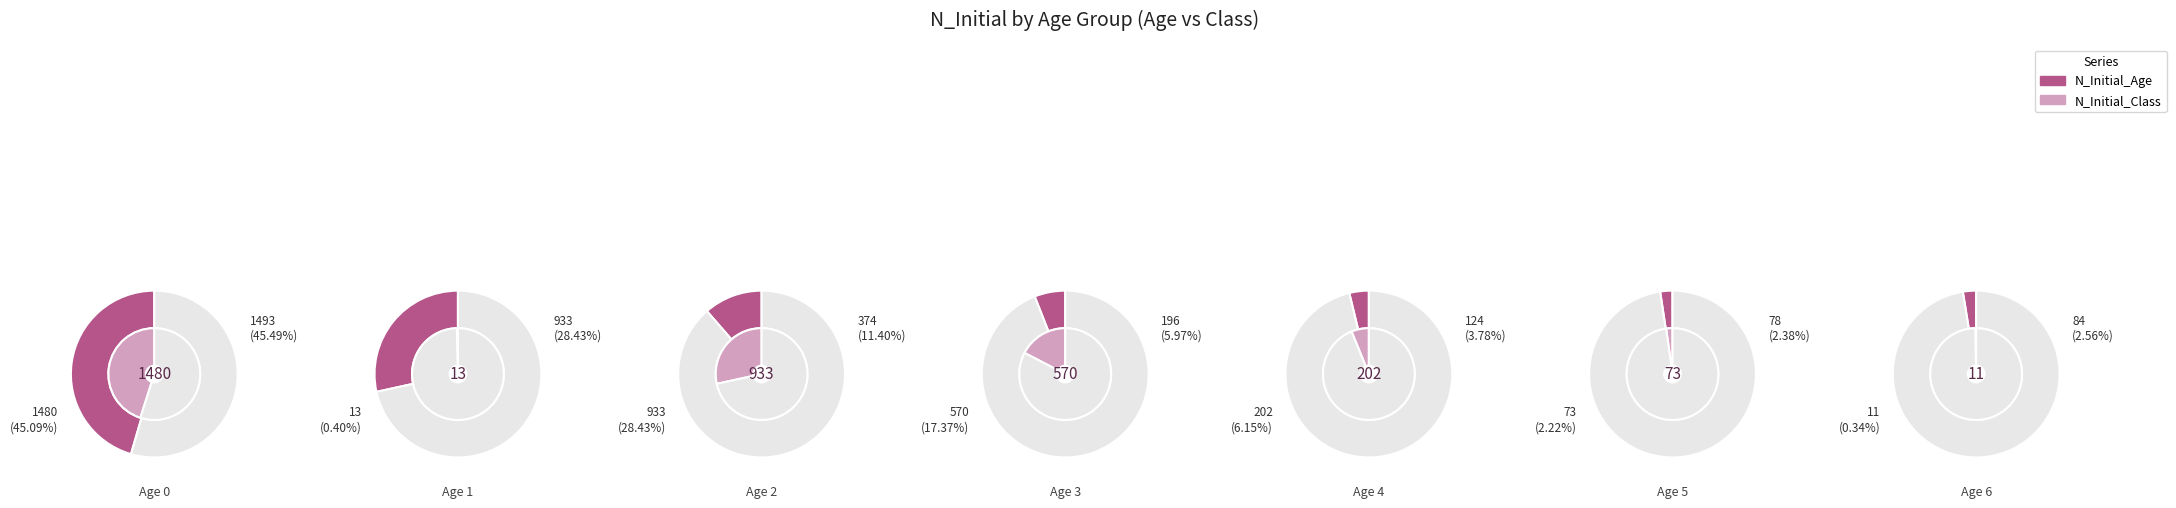

Count the number of slices in the pie.

7